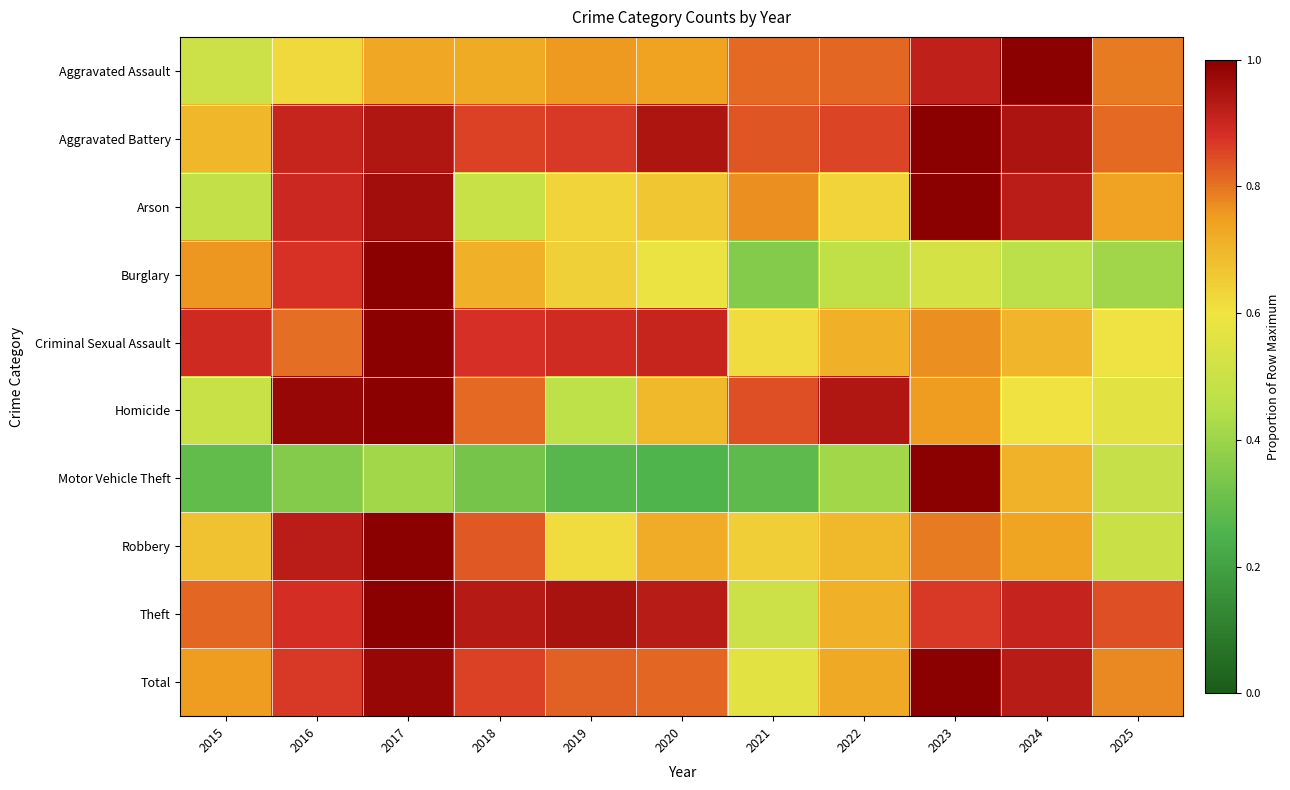

Rank the series at 2021 from highest to lowest value.

Homicide, Aggravated Battery, Aggravated Assault, Arson, Robbery, Criminal Sexual Assault, Total, Theft, Burglary, Motor Vehicle Theft